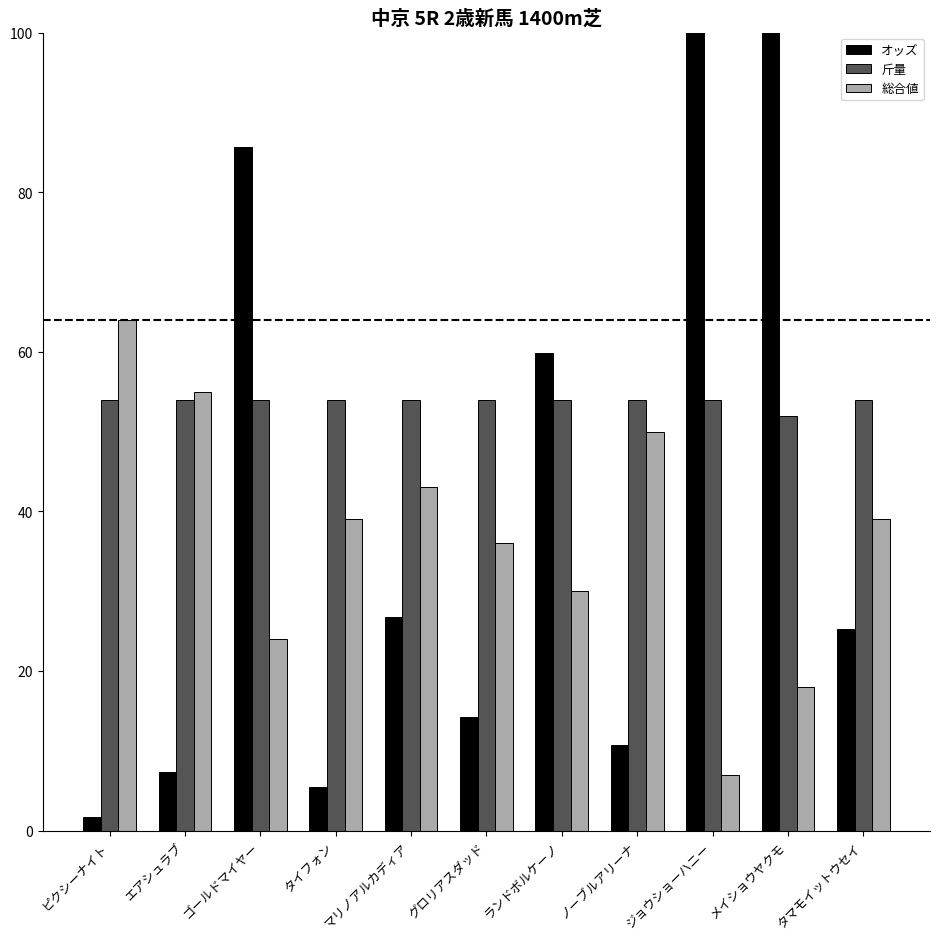

How many bars are there in each group?

3